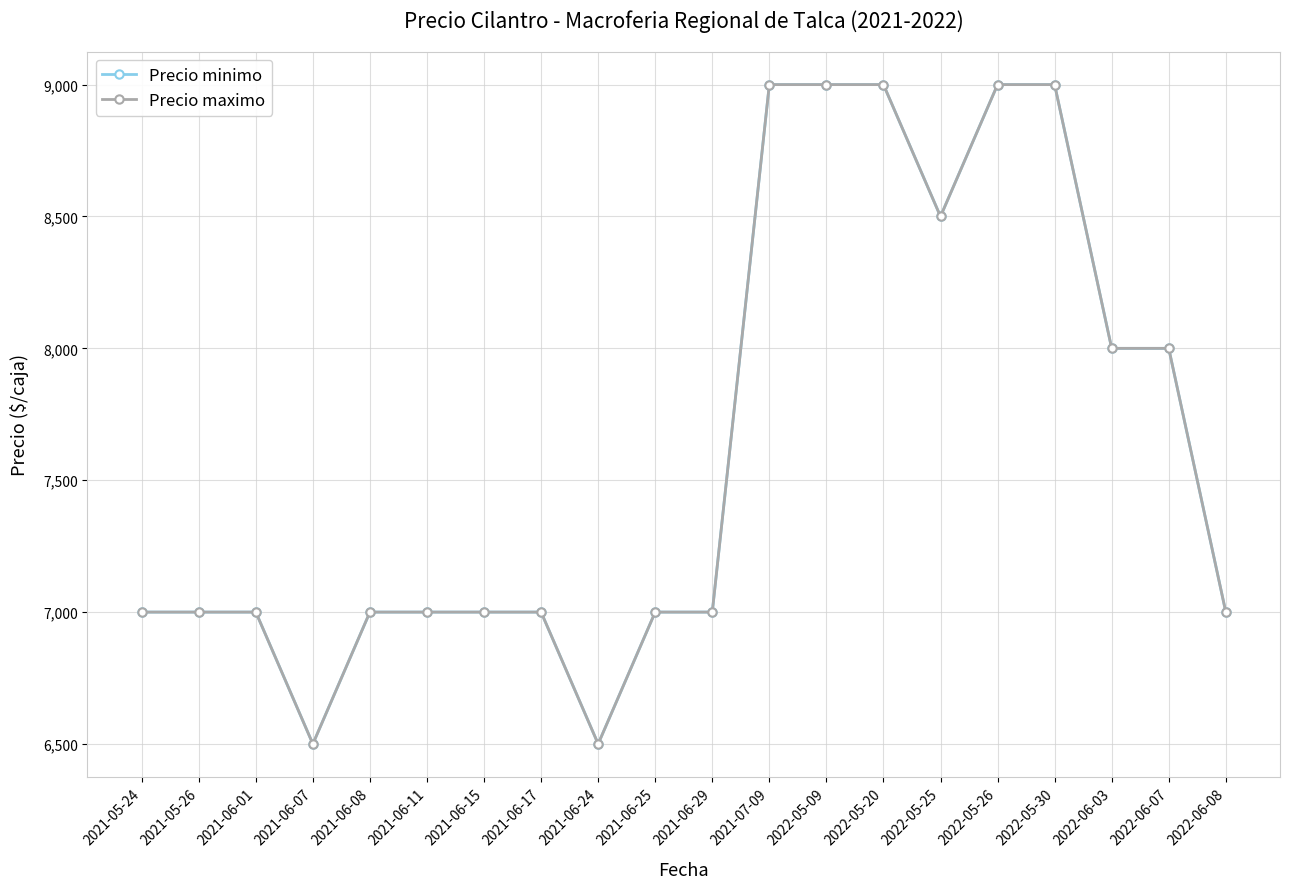

What is the label of the 16th point from the right?

2021-06-08